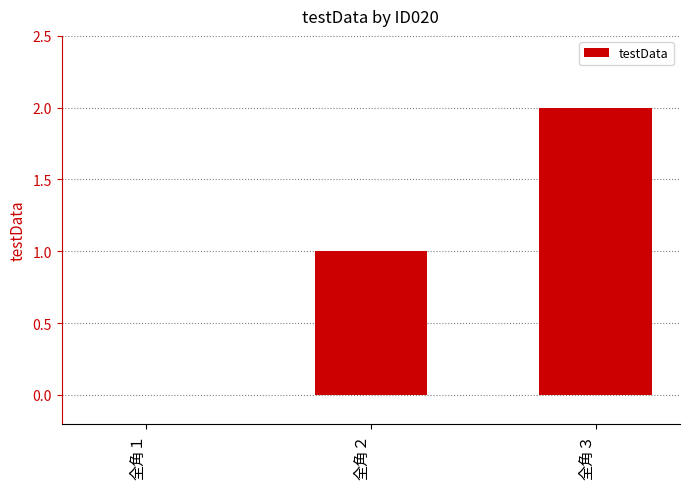

How many positive values are there?

2